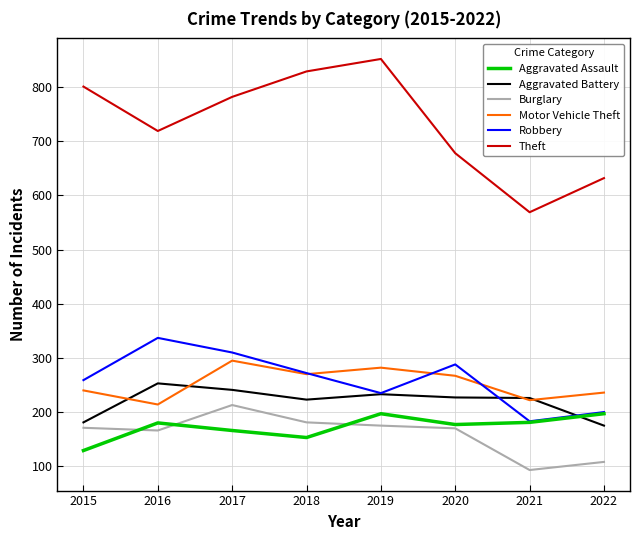

What is the difference between the highest and lowest values at 2019?

677